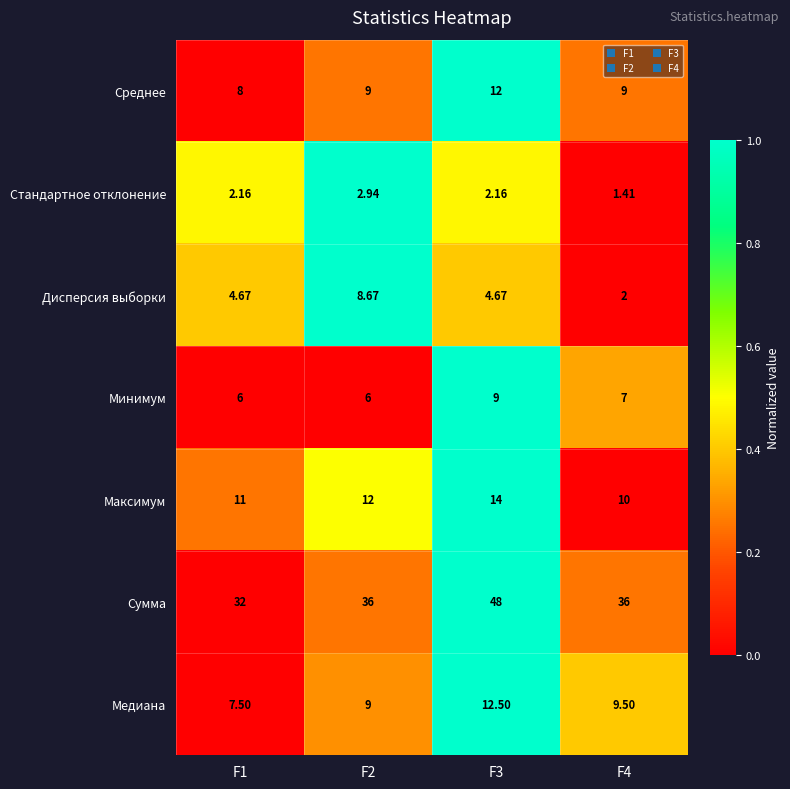

Which series has the largest total across all categories?

Сумма